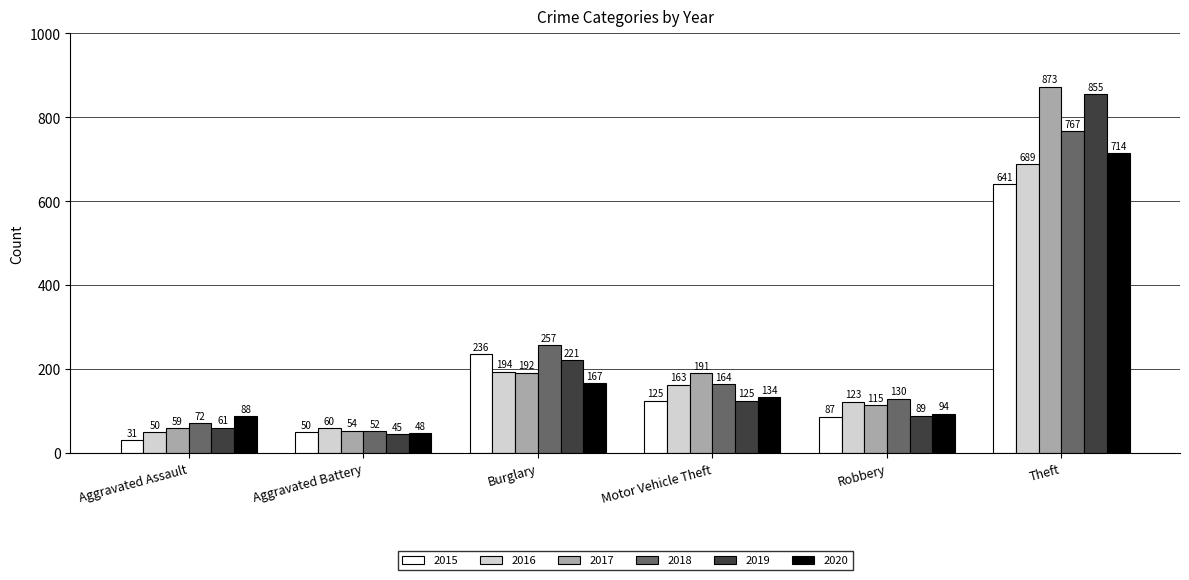

At which label does 2015 first exceed 125?

Burglary